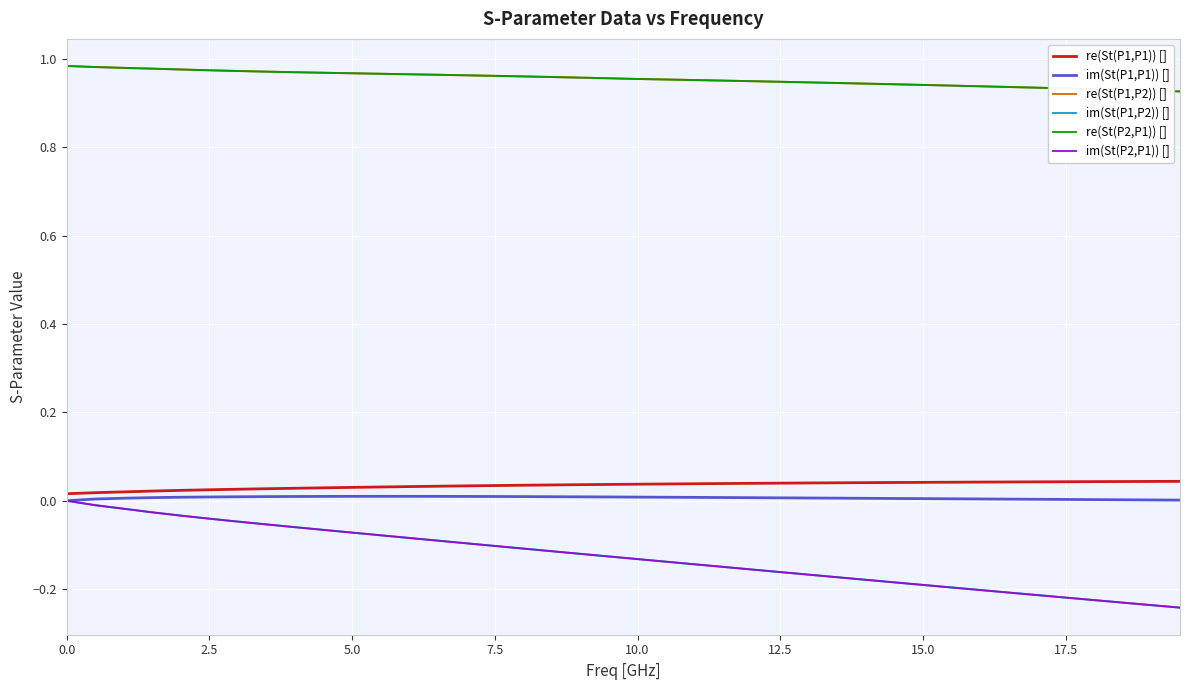

What are all the series names shown in the legend?

re(St(P1,P1)) [], im(St(P1,P1)) [], re(St(P1,P2)) [], im(St(P1,P2)) [], re(St(P2,P1)) [], im(St(P2,P1)) []